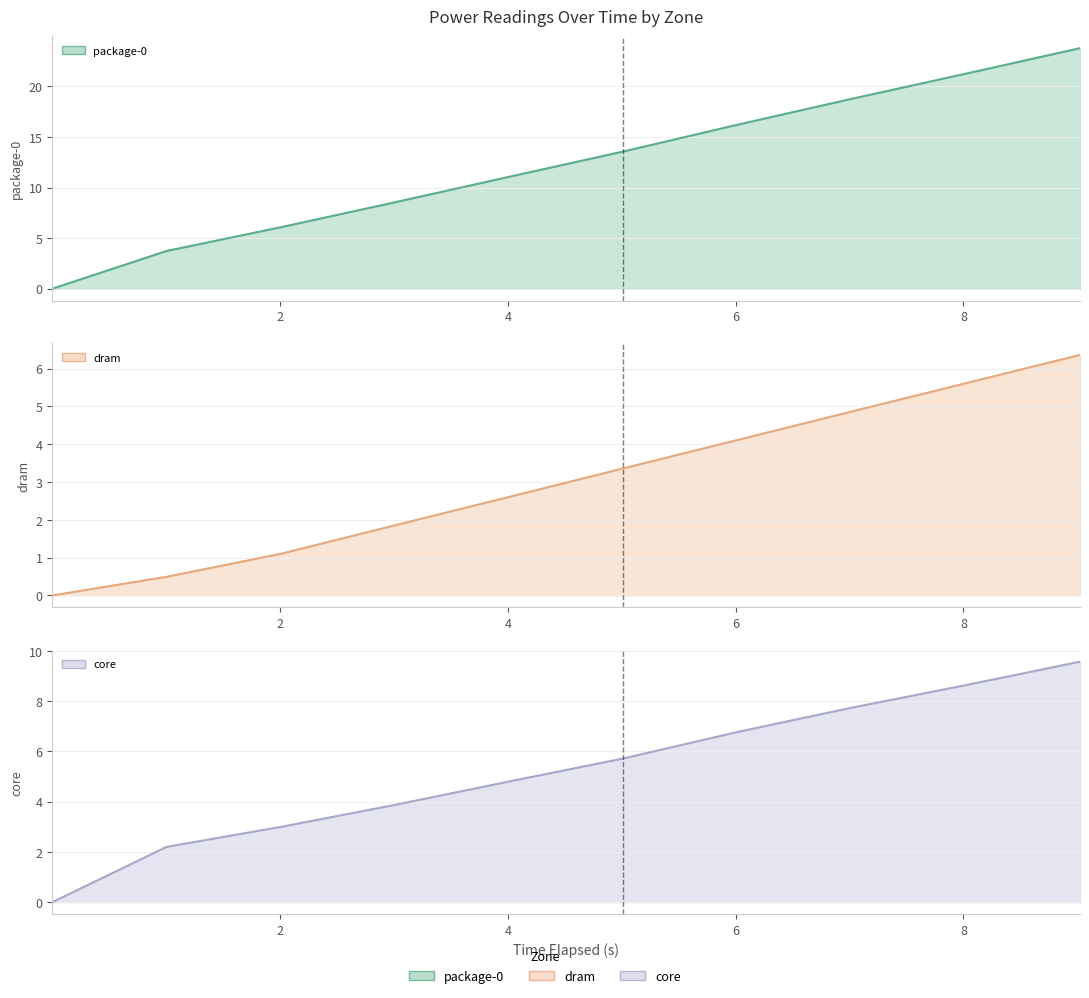

The value of dram (line) at 0 is -4.3. True or false?

False